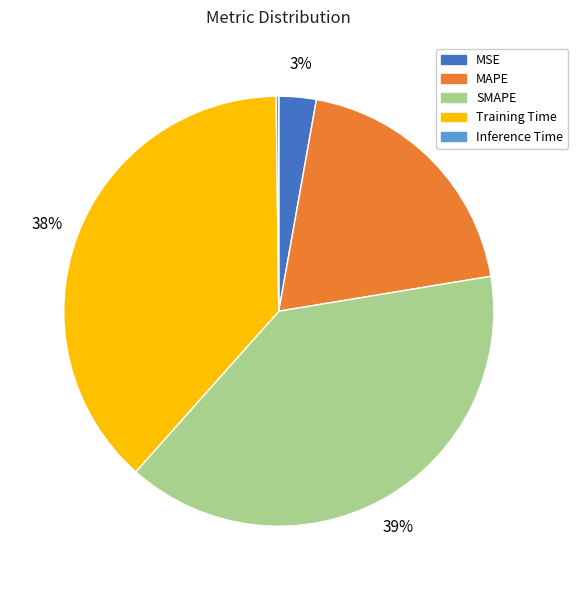

To the nearest percent, what is the average slice percentage?

20%